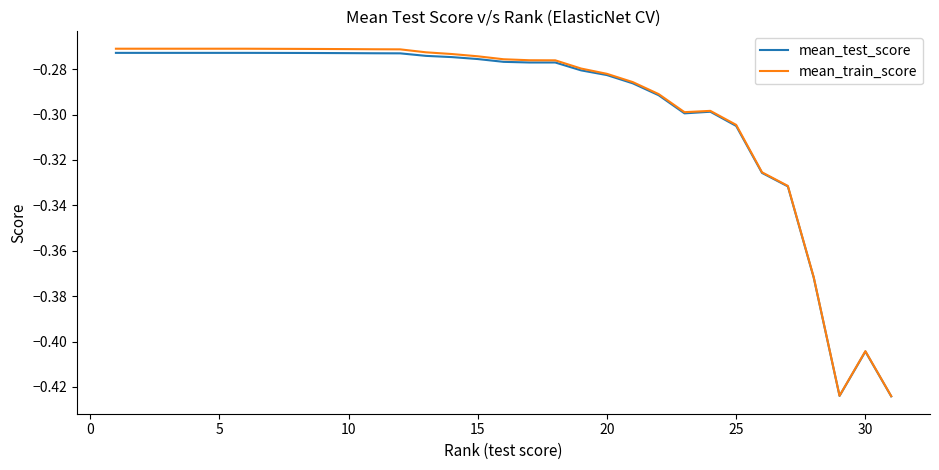

Rank the series by their average value, from lowest to highest.

mean_test_score, mean_train_score